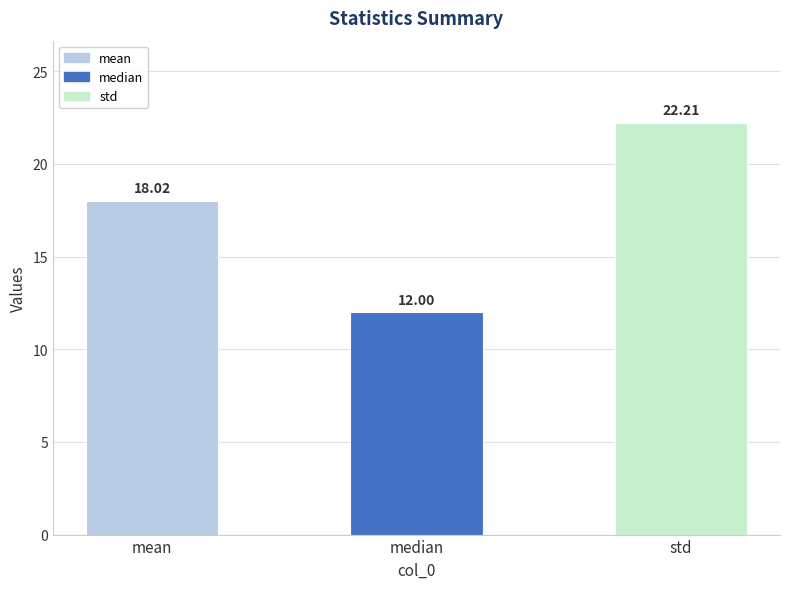

Rank the categories by value from lowest to highest.

median, mean, std